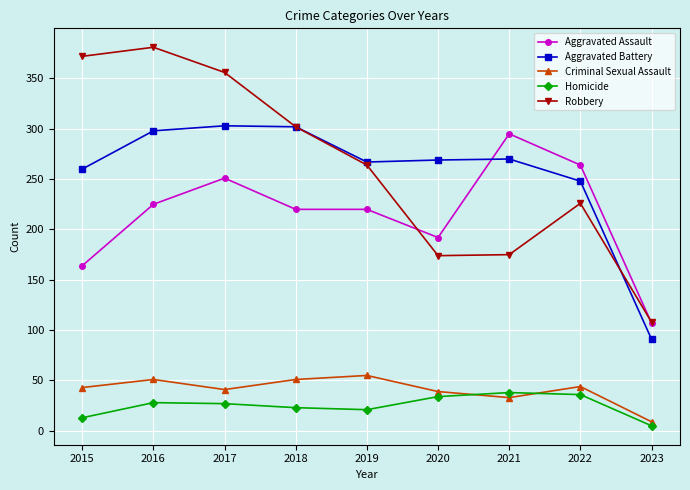

True or false: Criminal Sexual Assault and Aggravated Assault cross at least once.

False